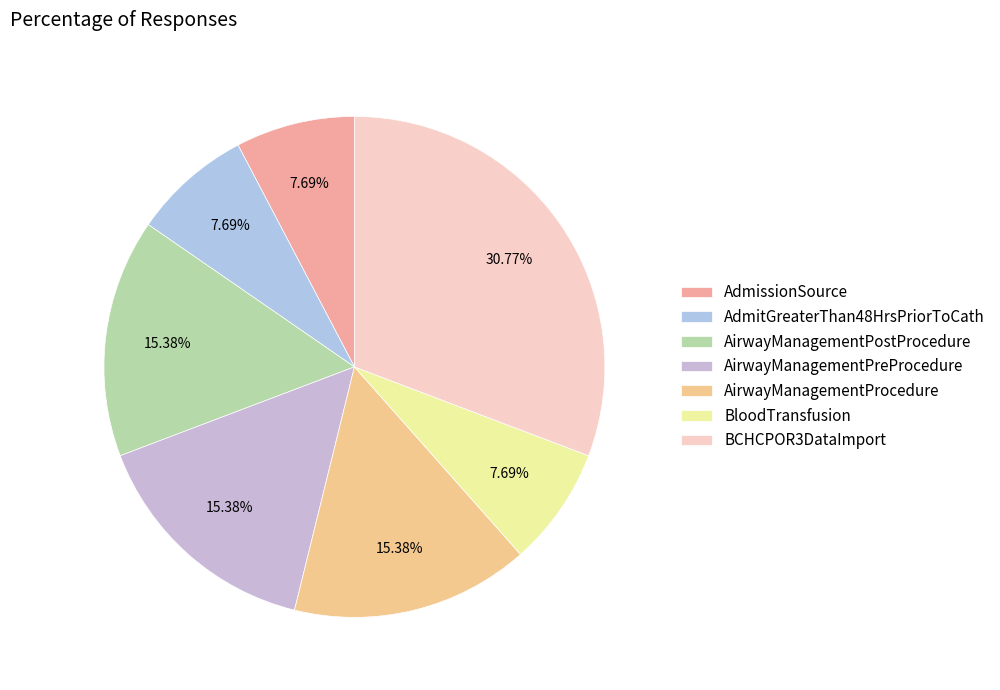

To the nearest percent, what is the average slice percentage?

14%